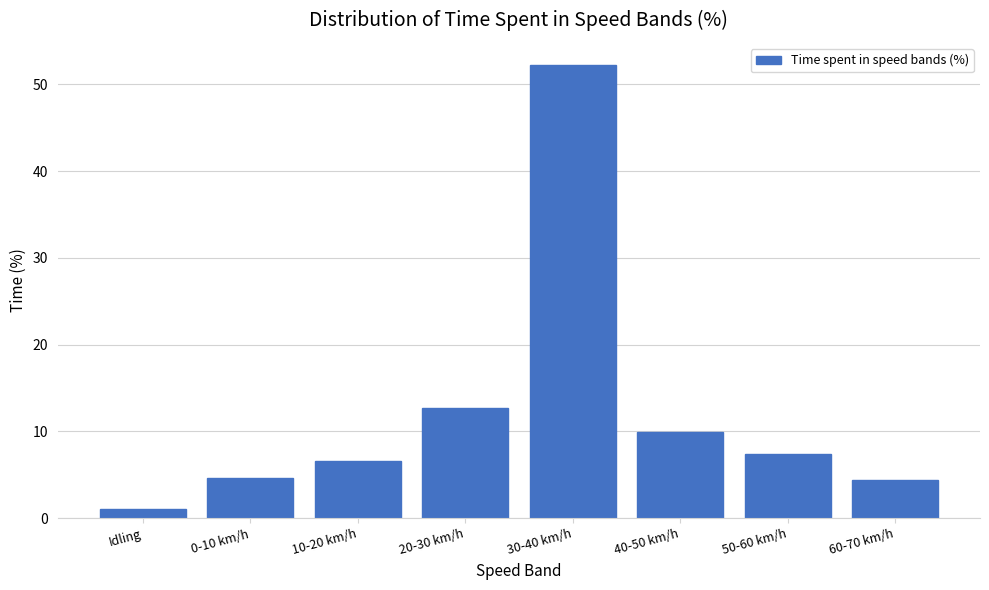

Reading left to right, what are all the values shown in this chart?

1.1	4.7	6.6	12.7	52.2	9.9	7.4	4.4